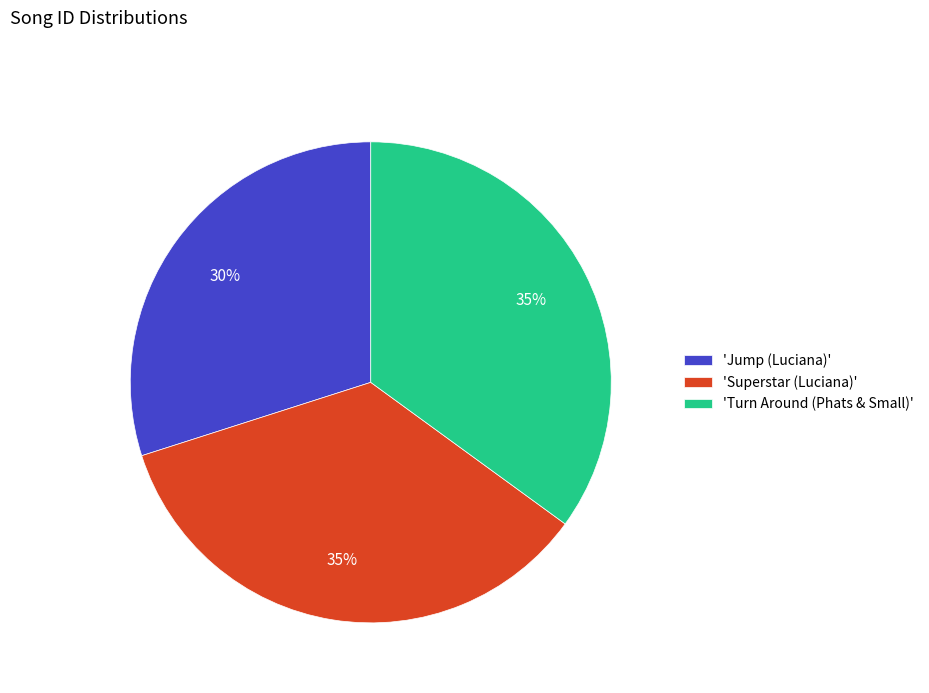

Do 'Jump (Luciana)' and 'Turn Around (Phats & Small)' together represent more than half of the pie?

Yes